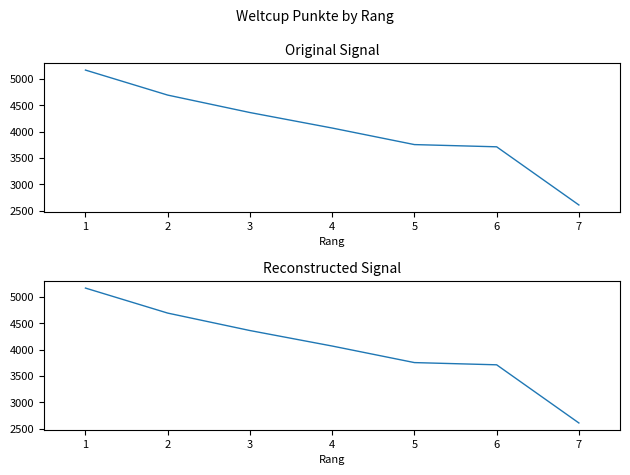

What is the maximum value shown in the chart?

5163